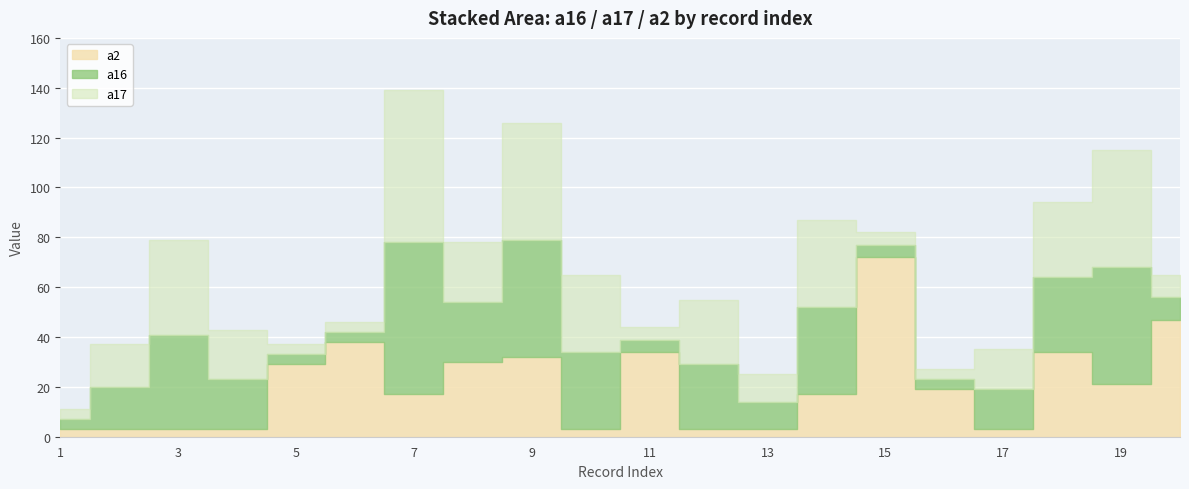

True or false: a17 has a value of 51 at 10.

False